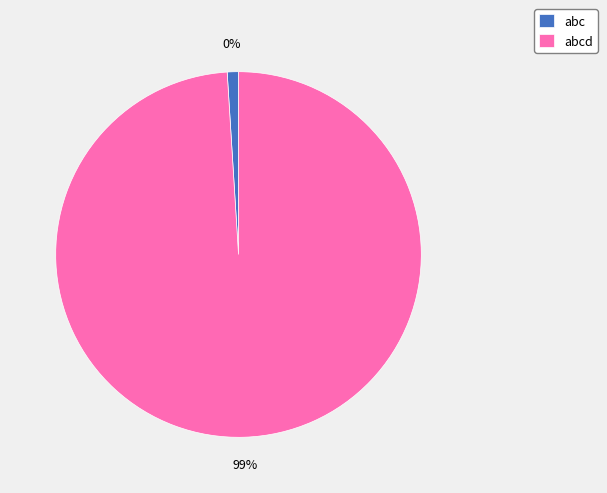

What is the smallest slice in the pie chart?

abc